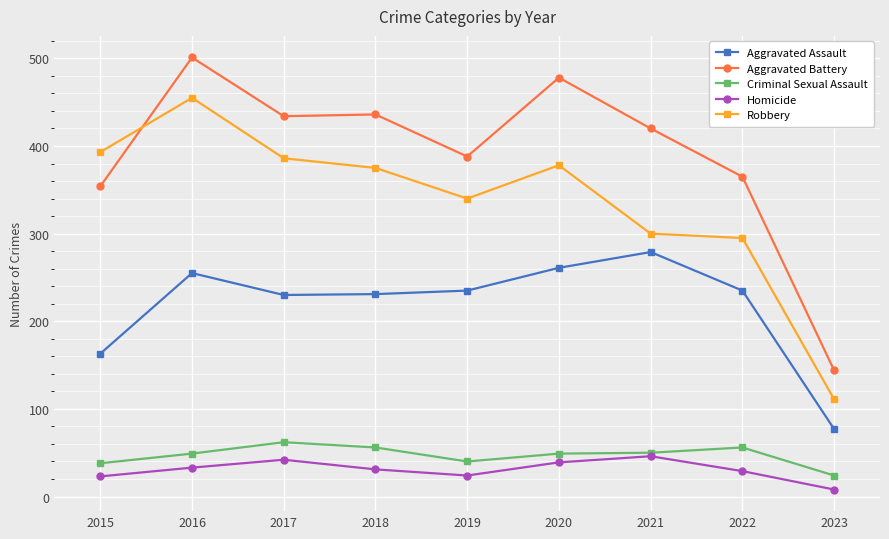

Is this an area chart (filled region under the line)?

No